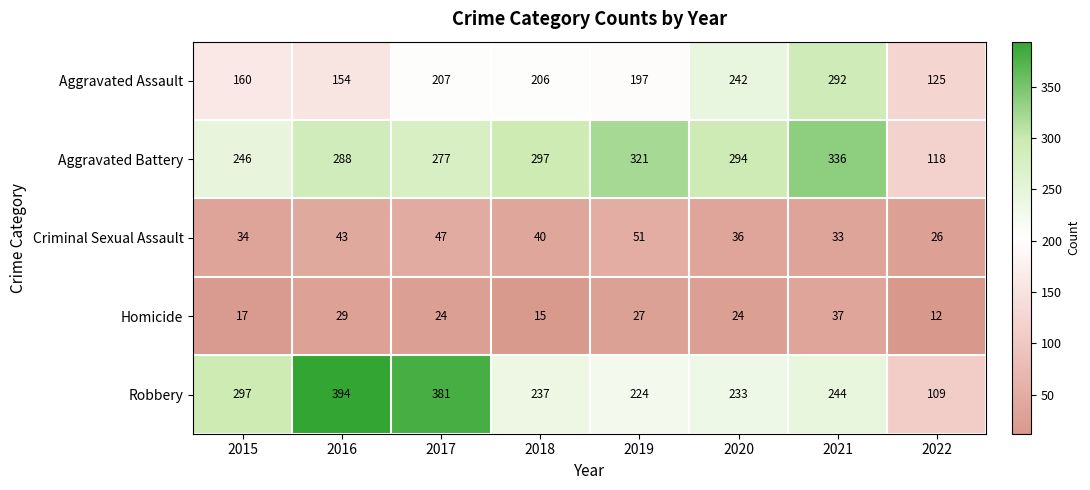

Where is Robbery nearest to the value 251?

2021